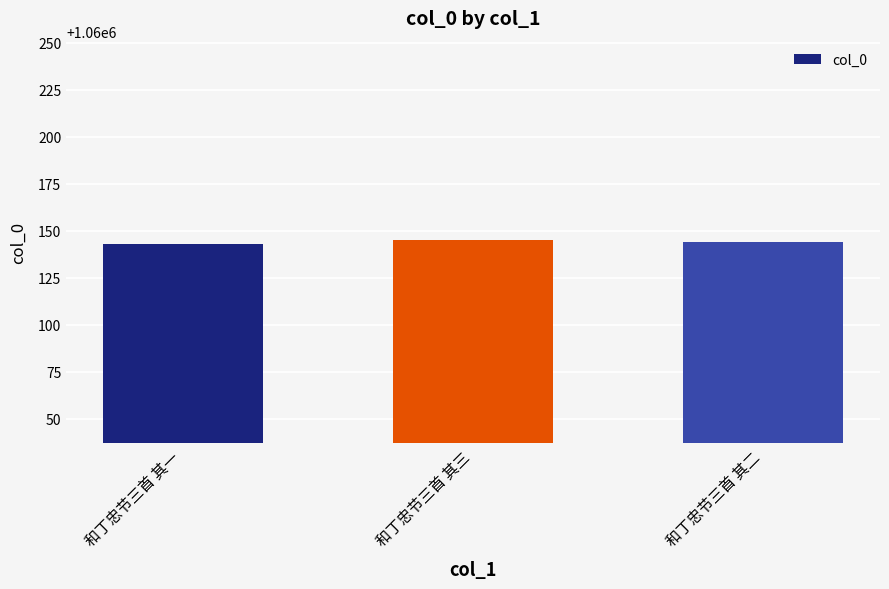

How many values are below 1060144?

1